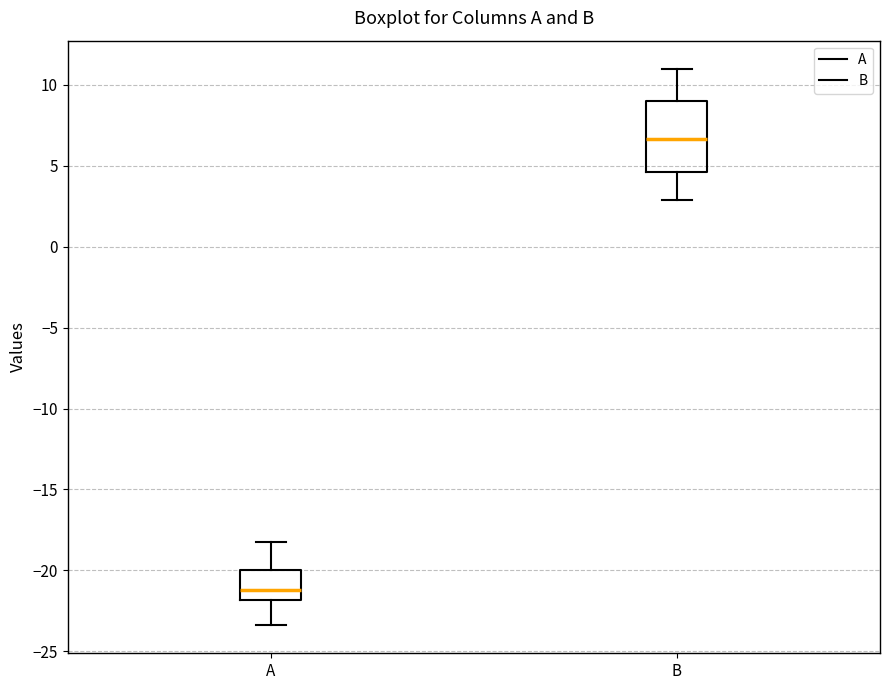

Comparing the boxes themselves (not the whiskers), which one is the tallest?

B